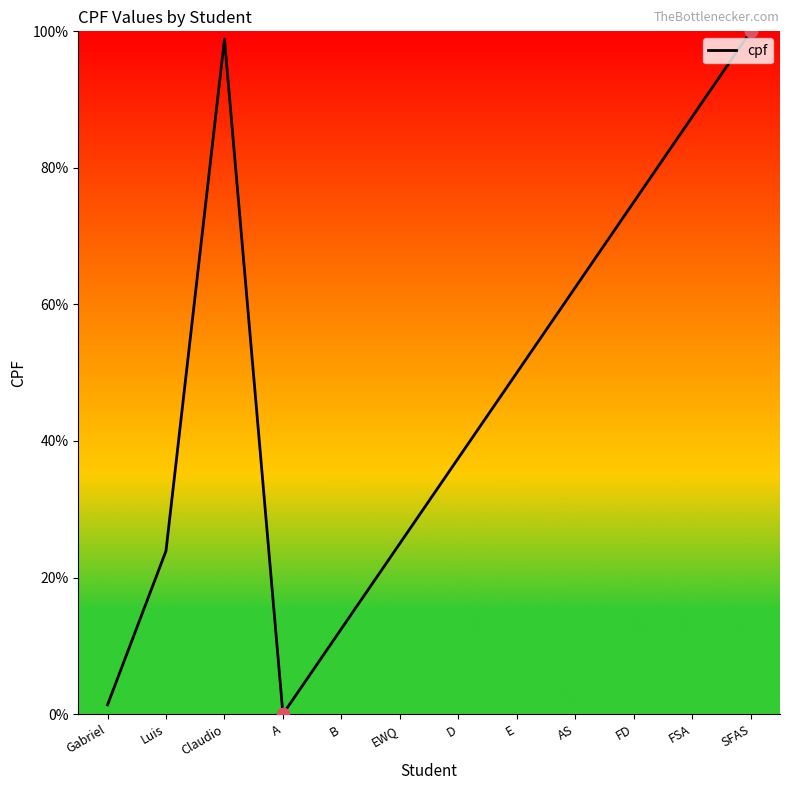

What is the ratio of the value at E to the value at FSA?

0.6